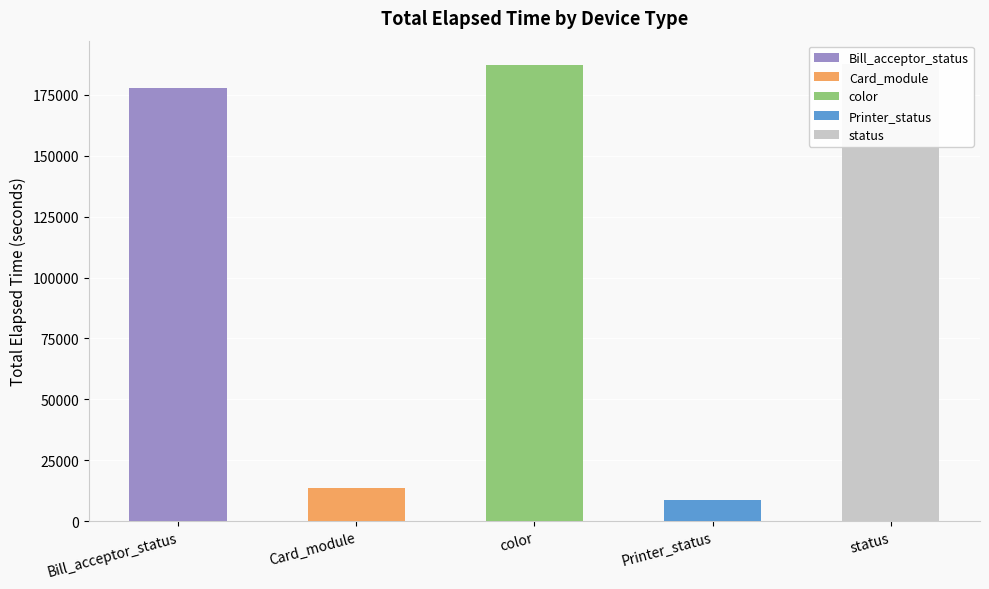

What position from the right is status?

1